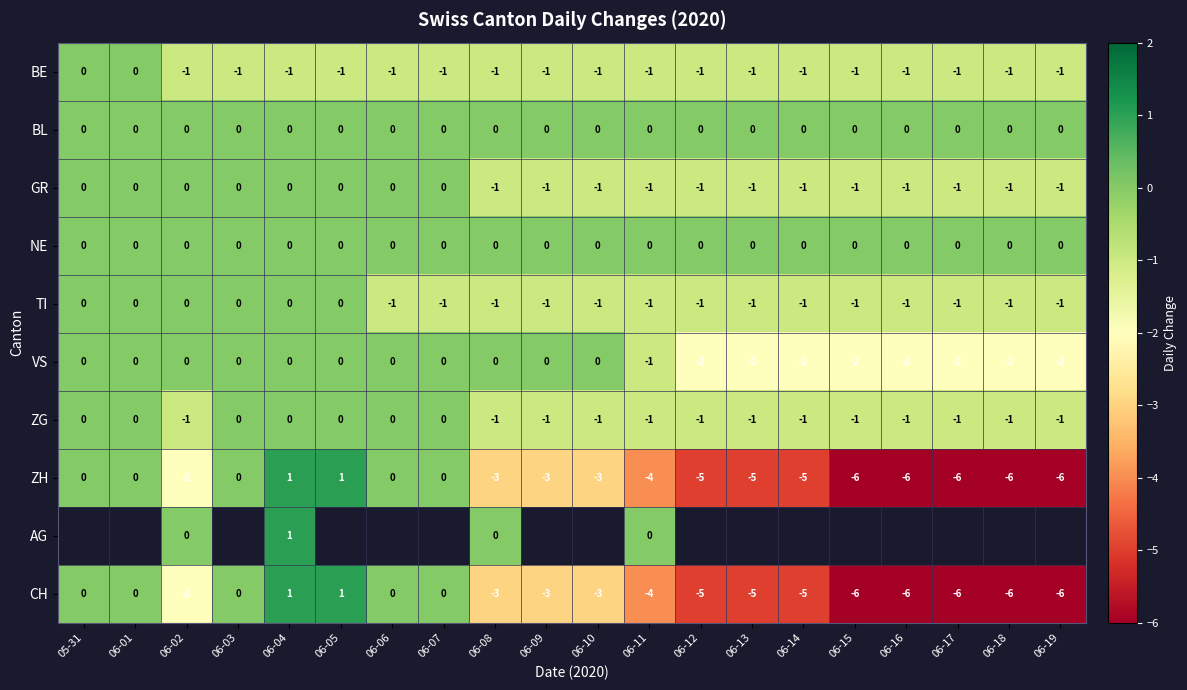

What is the sum of all ZG values?

-13